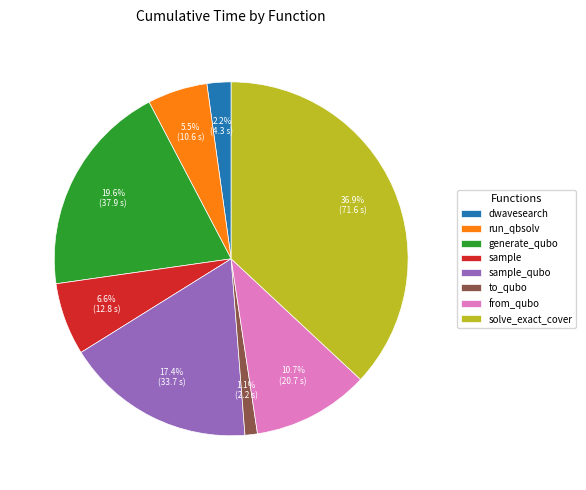

Does solve_exact_cover represent more than half of the total?

No